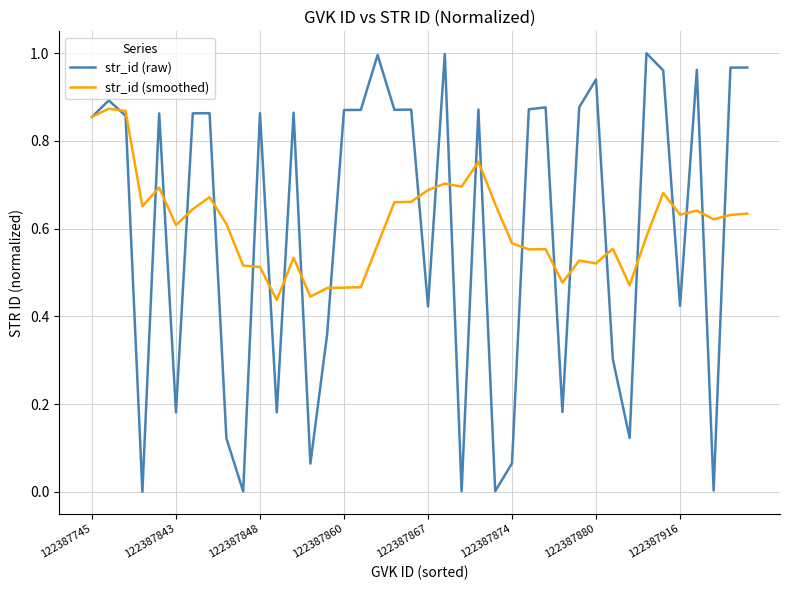

List the series in order of their peak value, highest first.

str_id (raw), str_id (smoothed)